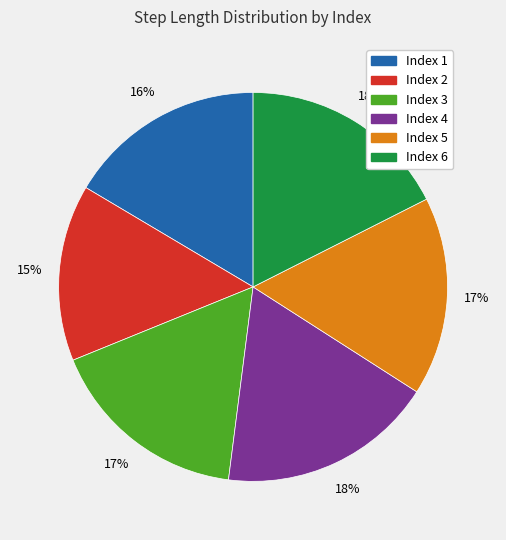

Which category has the smallest portion of the pie?

Index 2